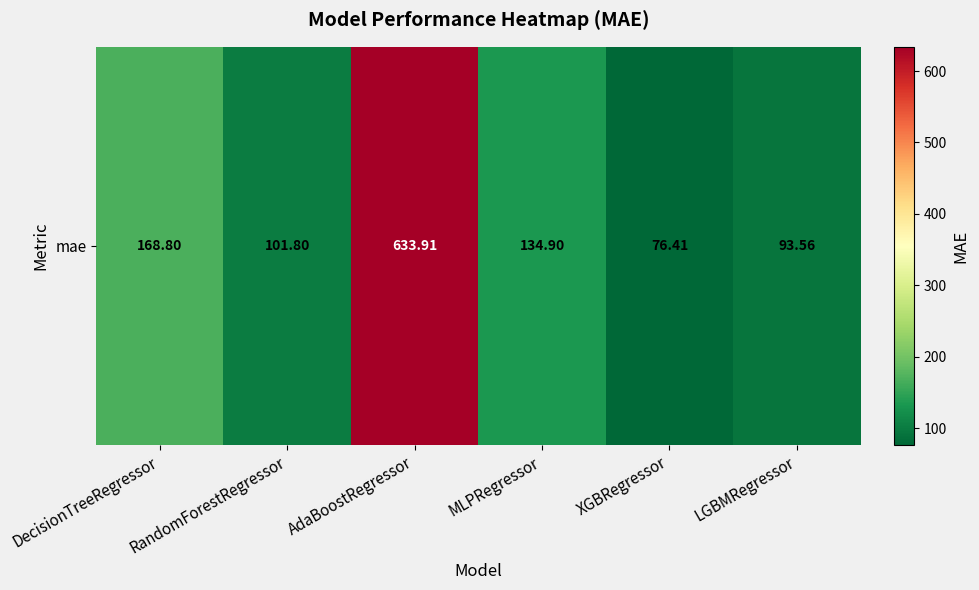

Approximately how many times larger is the value at MLPRegressor compared to RandomForestRegressor?

1.3